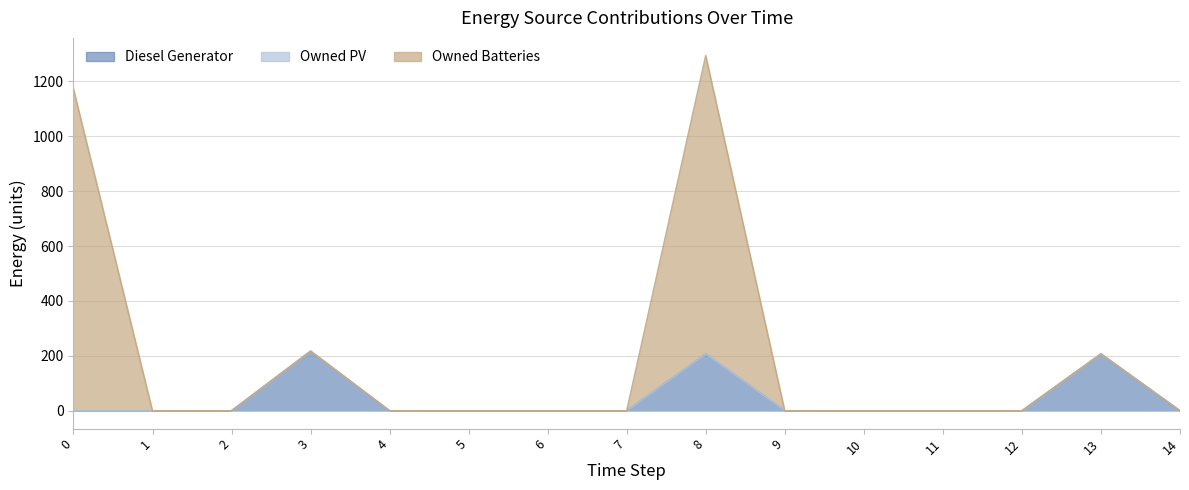

At which category is the sum across all series the highest?

8